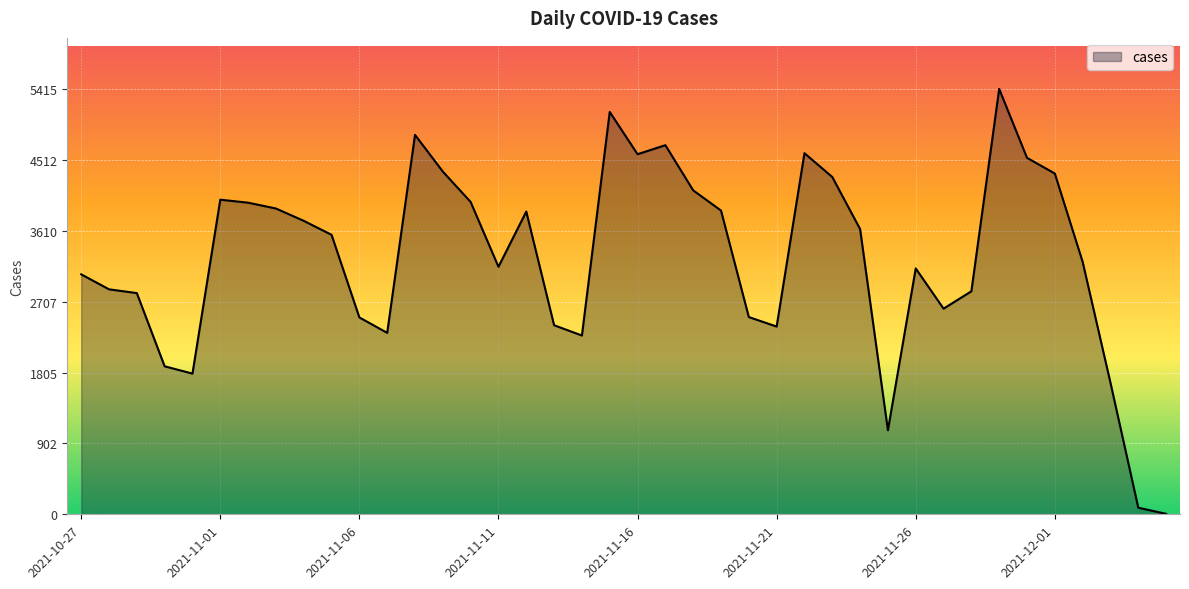

True or false: there are more than 2 points higher than both neighbors.

True